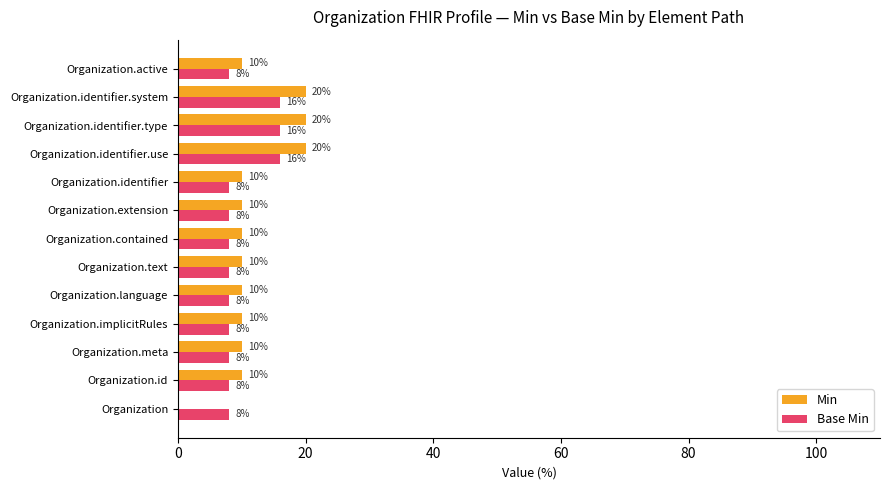

What is the total value across all series at Organization?

8